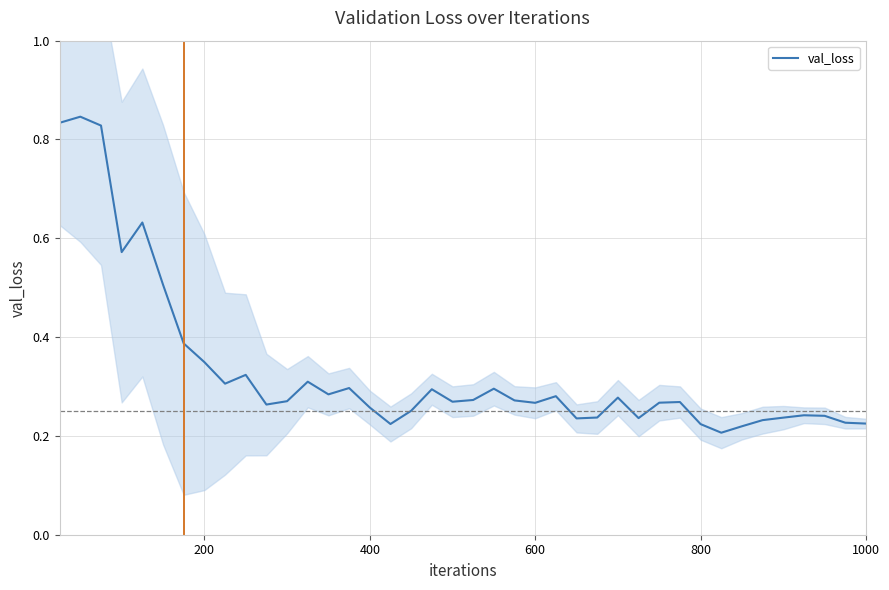

How many points are lower than both their immediate neighbors (excluding endpoints)?

10